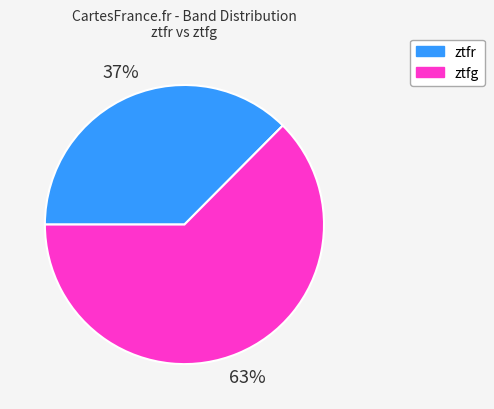

Approximately how many times larger is the value at ztfg compared to ztfr?

1.7